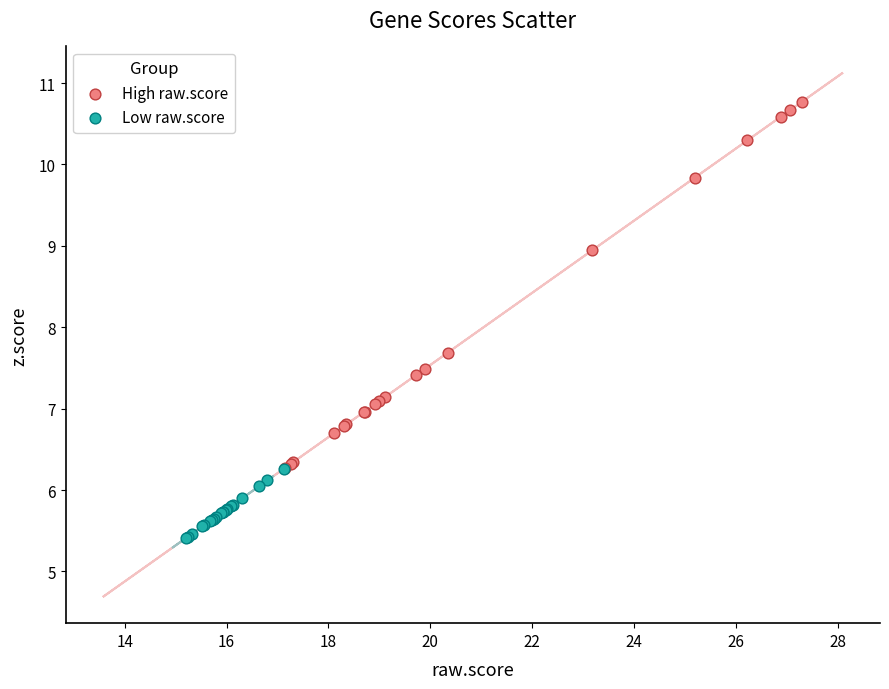

Which series contains the lowest Y value?

Low raw.score